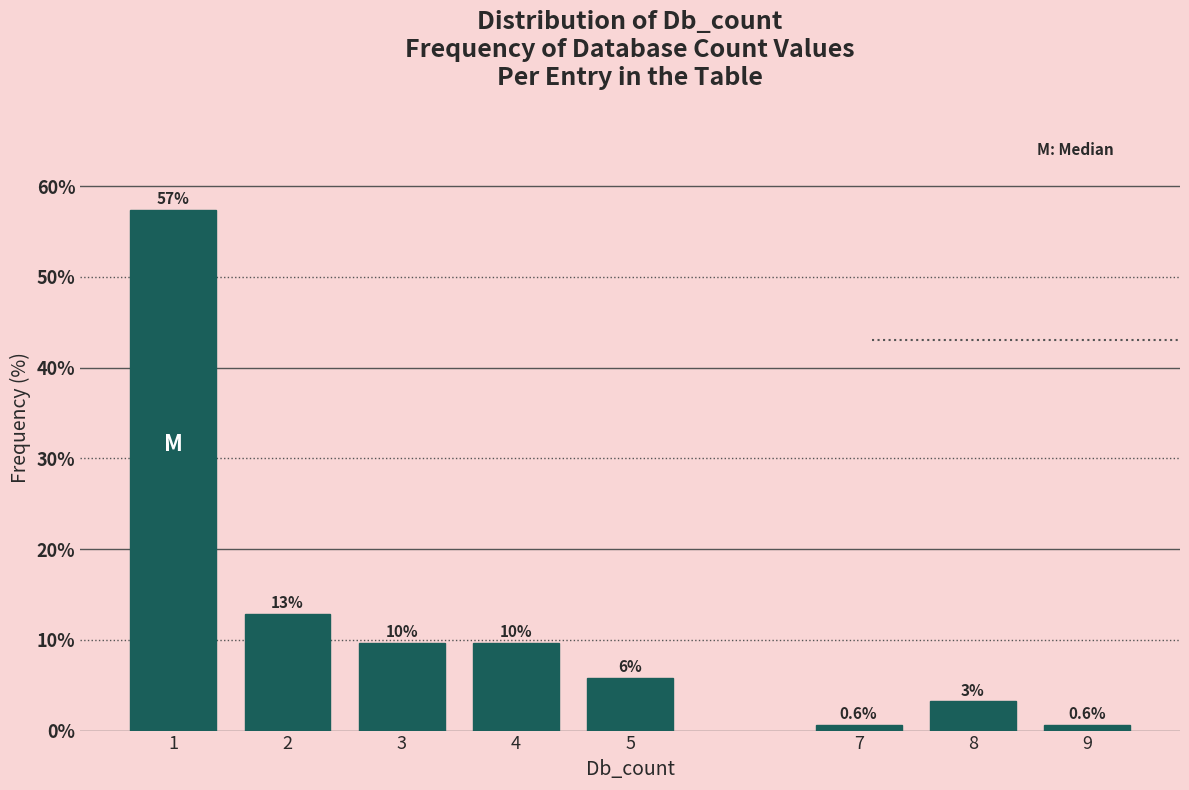

How many bars are there in total?

8